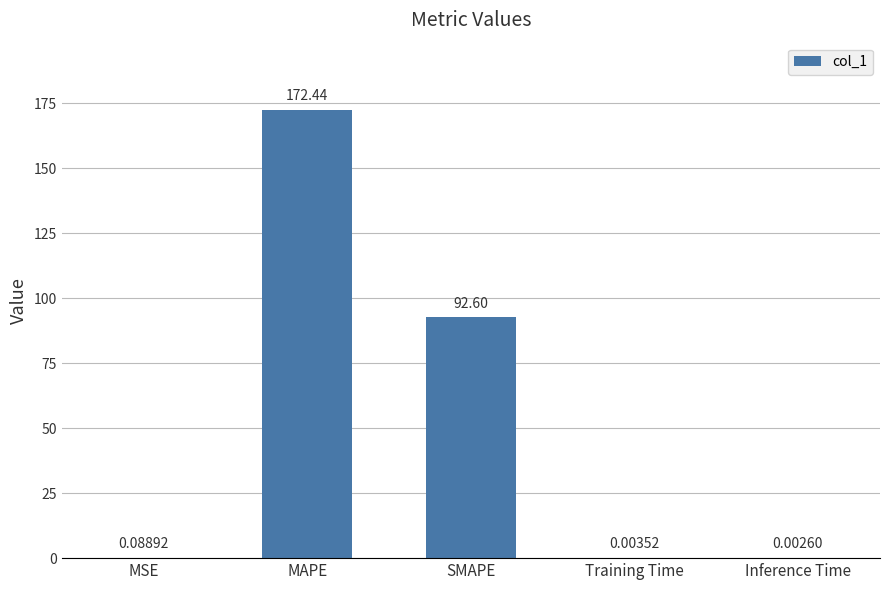

What is the change in value from MSE to Inference Time?

-0.1